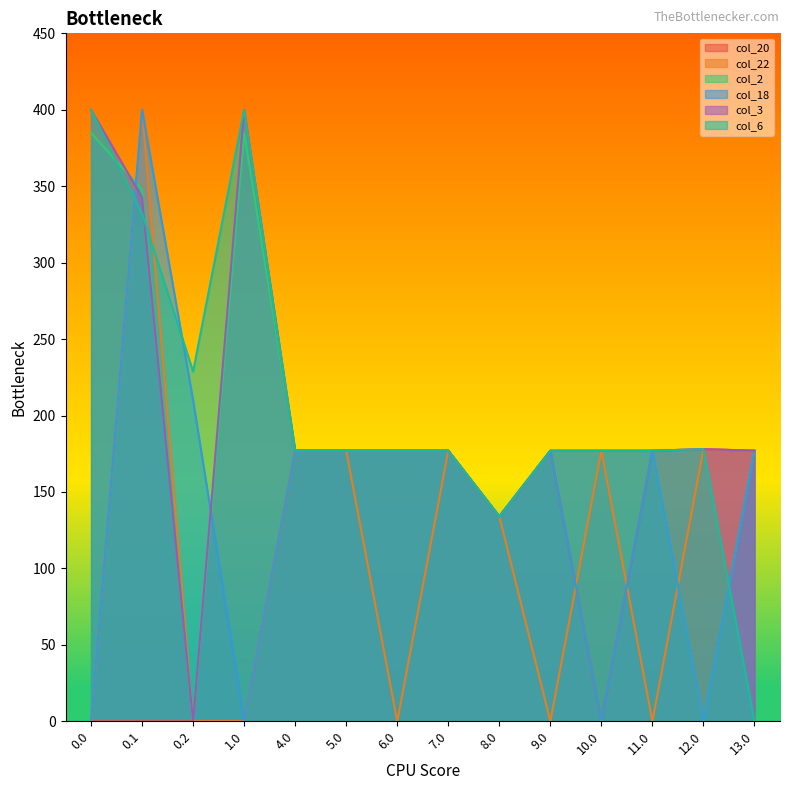

Rank the series by their maximum value, from highest to lowest.

col_22, col_18, col_3, col_6, col_2, col_20